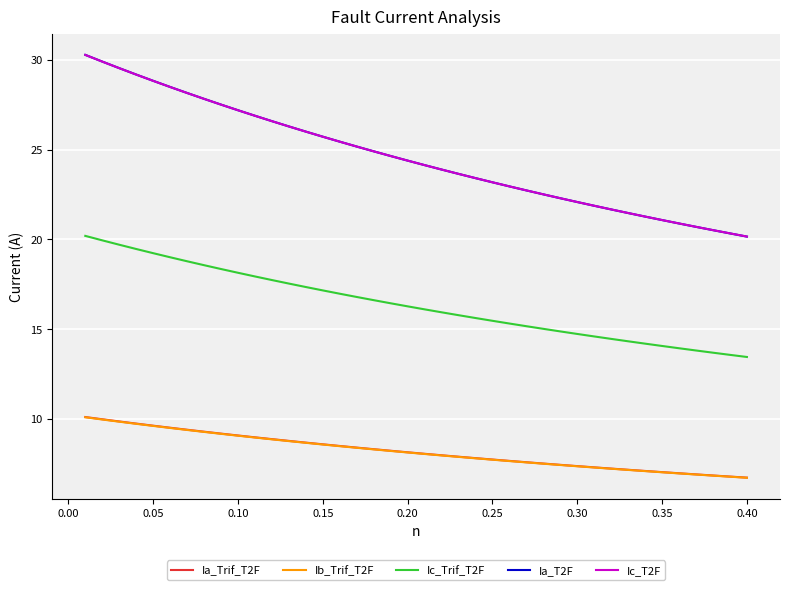

True or false: Ic_Trif_T2F and Ic_T2F cross at least once.

False